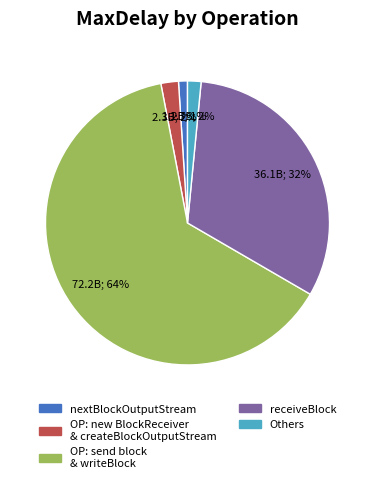

To the nearest percent, what is the average slice percentage?

20%